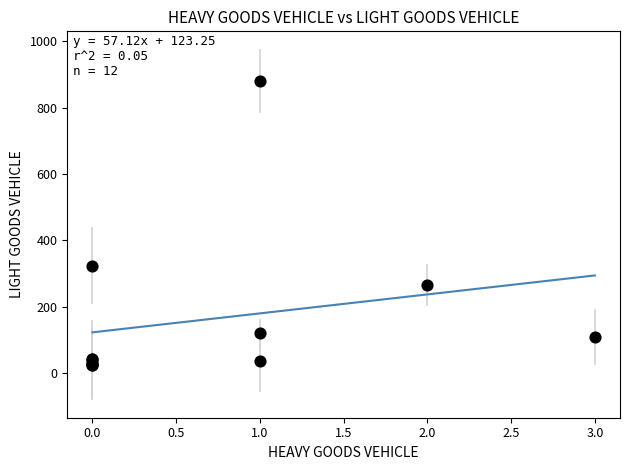

What Y value in the scatter plot is closest to 453?

324